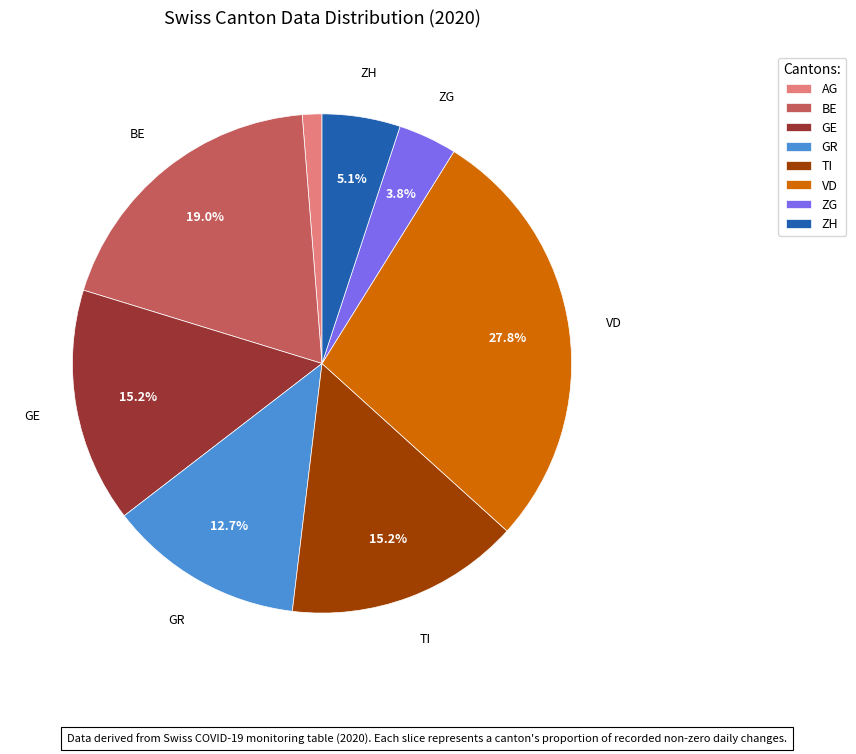

Which category has the smallest portion of the pie?

AG